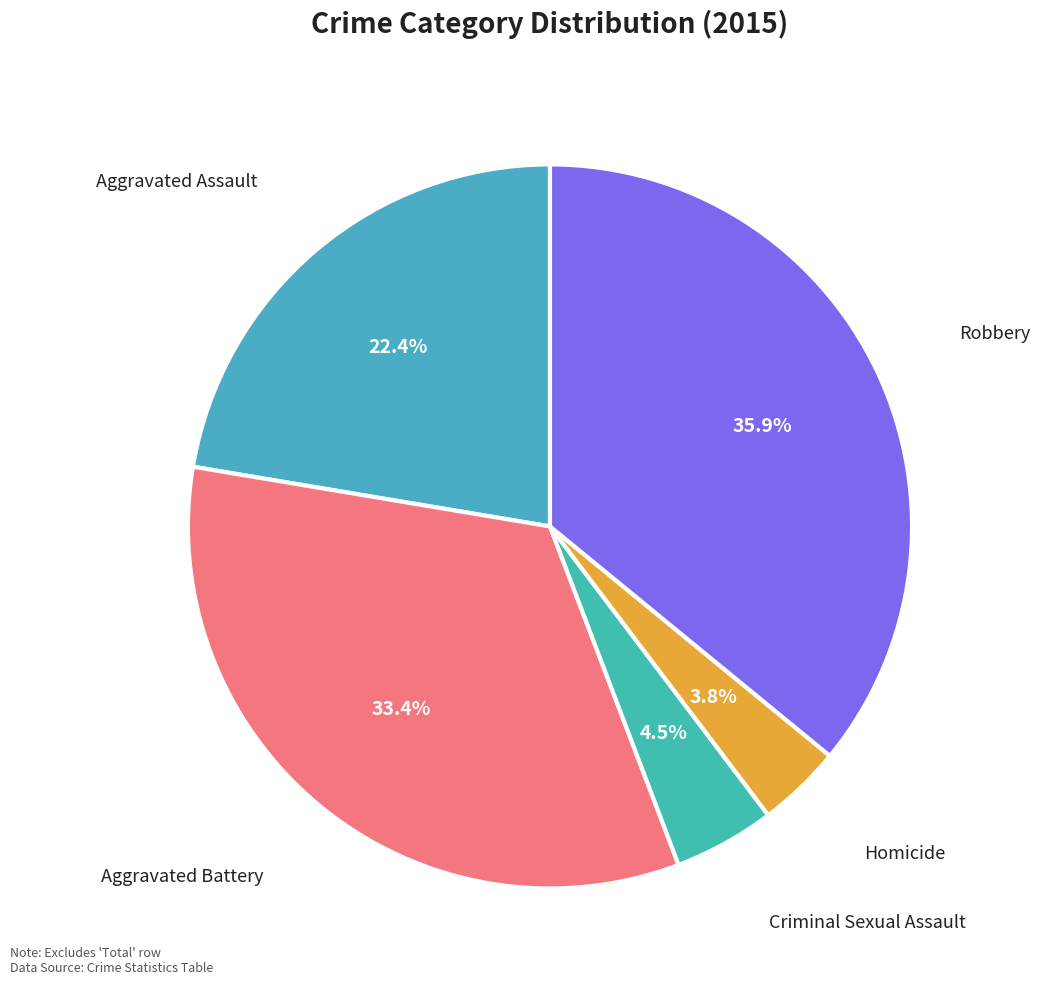

Is Aggravated Assault the majority of the pie?

No